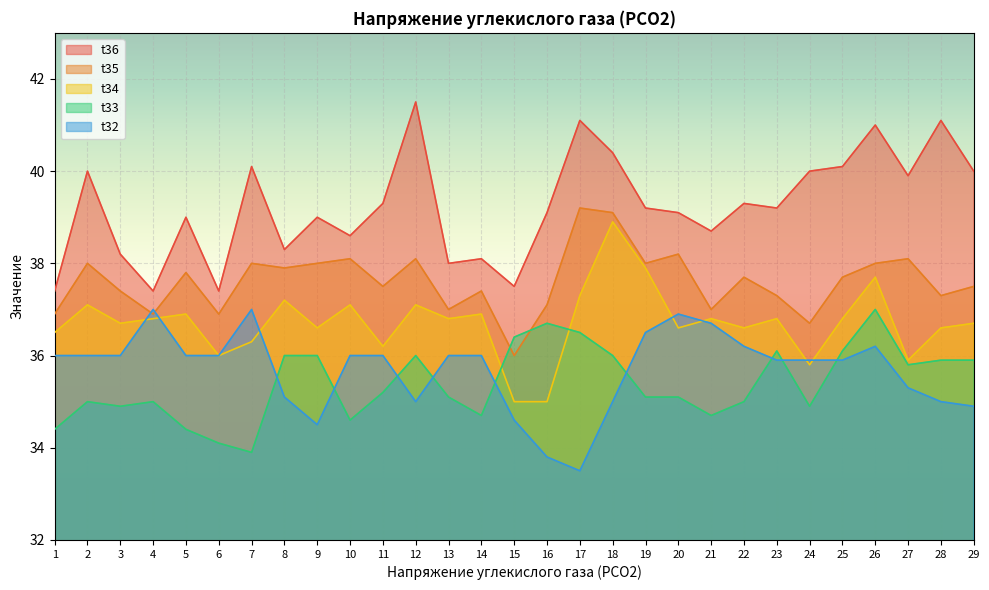

What is the sum of all t35 values?

1090.8